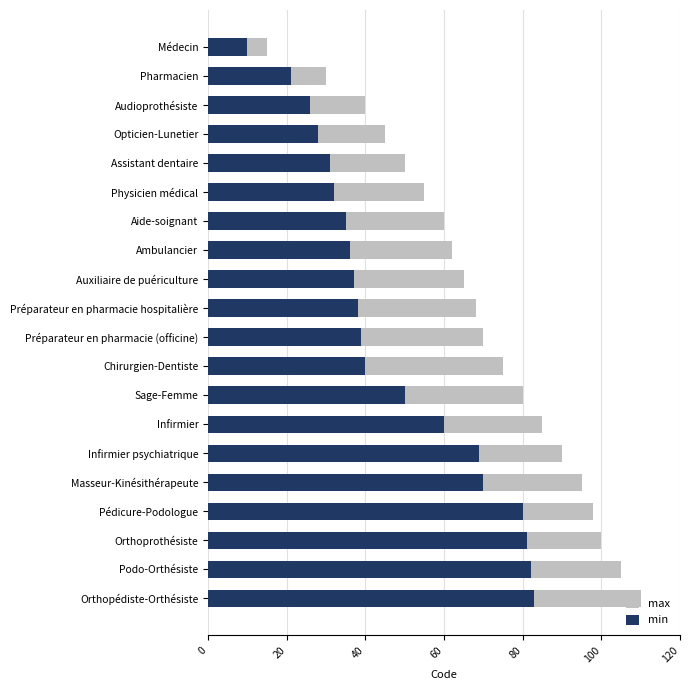

Which series has the largest range (max minus min)?

max